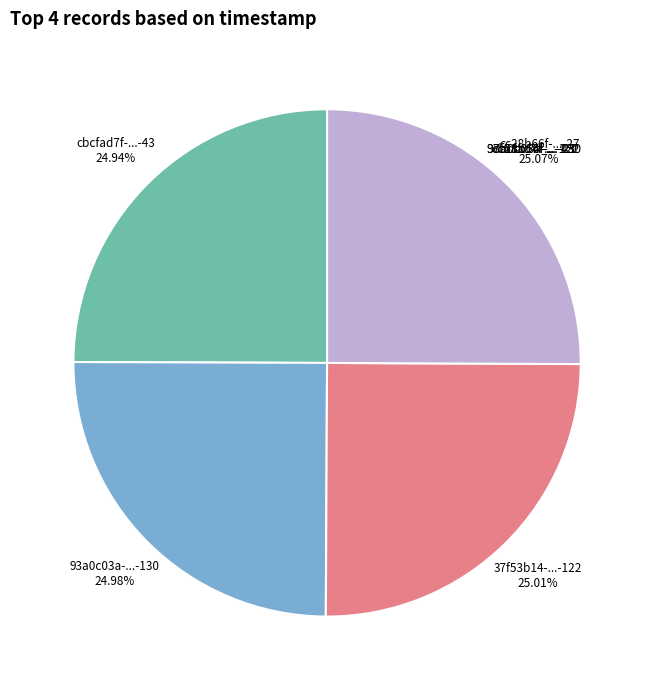

Is there a majority slice in this chart?

No